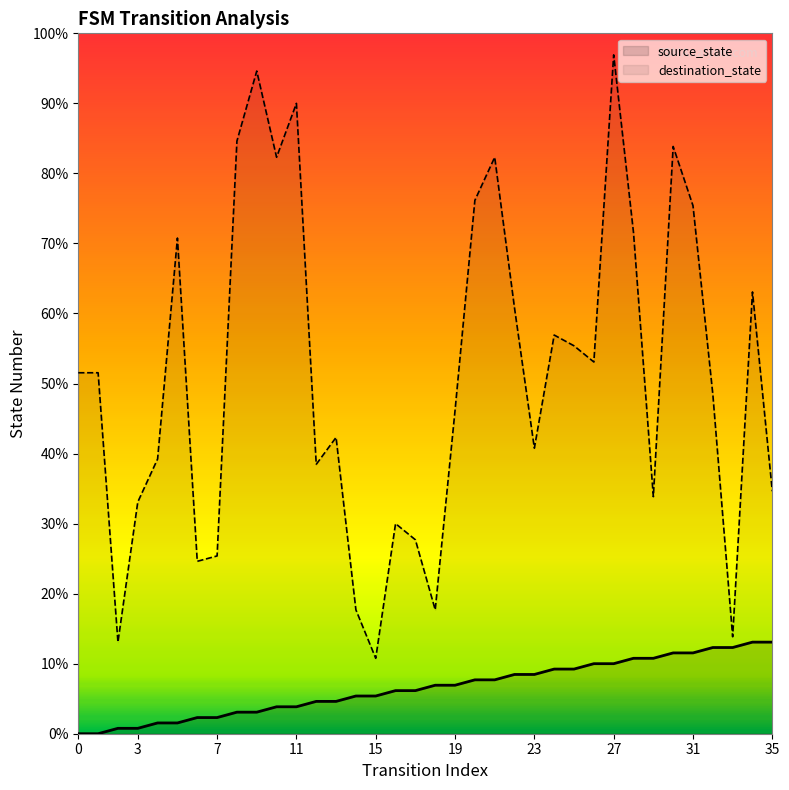

Rank the categories by source_state value from highest to lowest.

34, 35, 32, 33, 30, 31, 28, 29, 26, 27, 24, 25, 22, 23, 20, 21, 18, 19, 16, 17, 14, 15, 12, 13, 10, 11, 8, 9, 6, 7, 4, 5, 2, 3, 0, 1